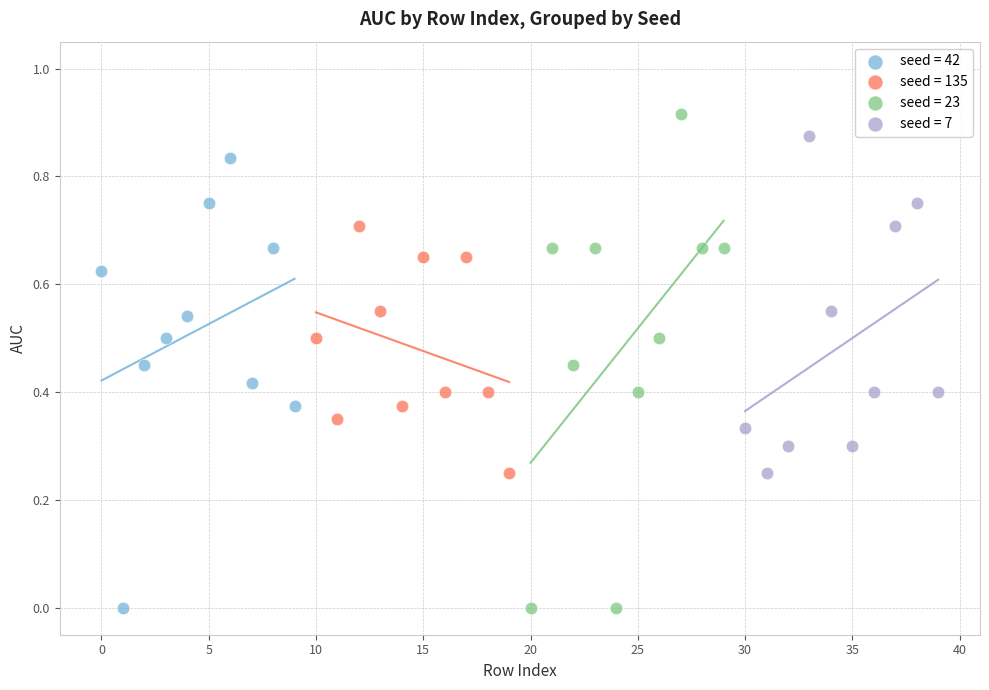

What are all the series names shown in the legend?

seed = 42, seed = 135, seed = 23, seed = 7